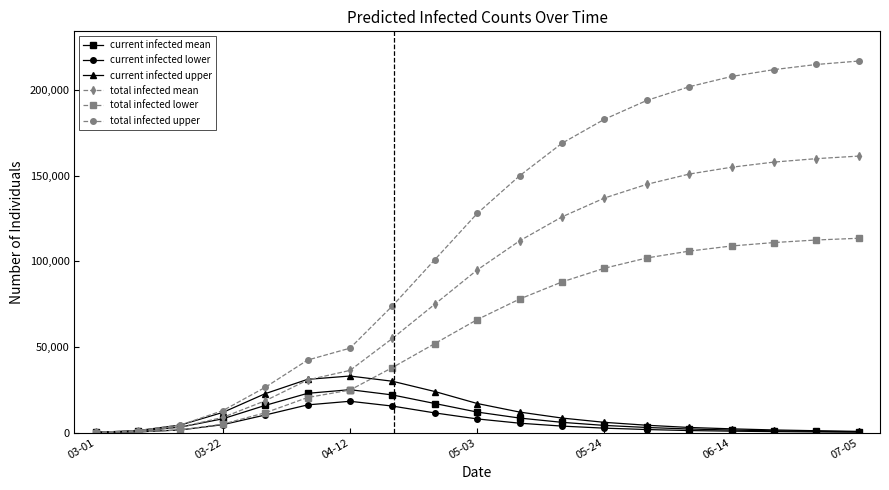

What is the value of the current infected lower point at the 16th from the left?

850